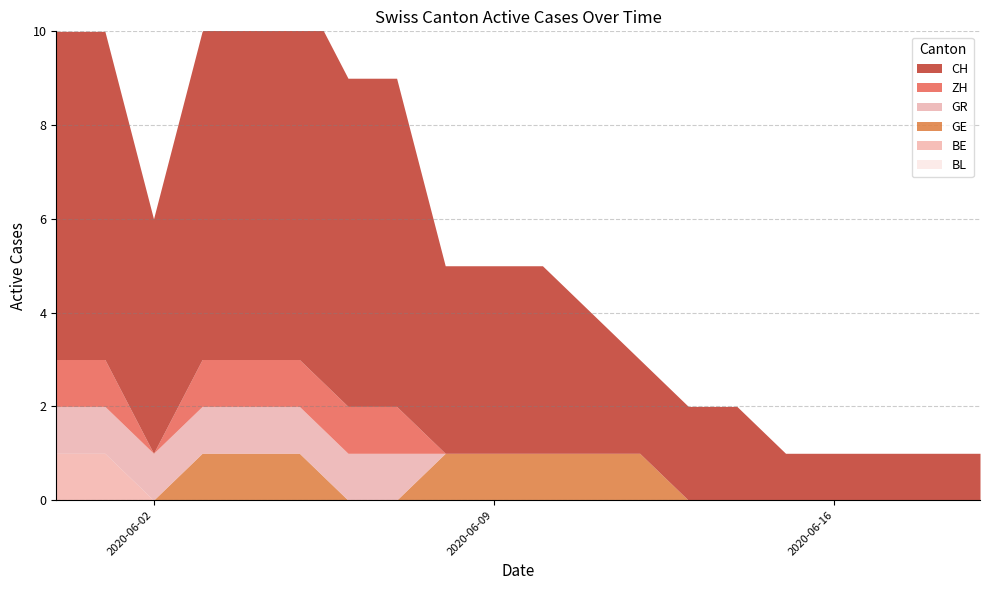

What is the sum of the ZH values at 2020-06-06 and 2020-06-02?

1